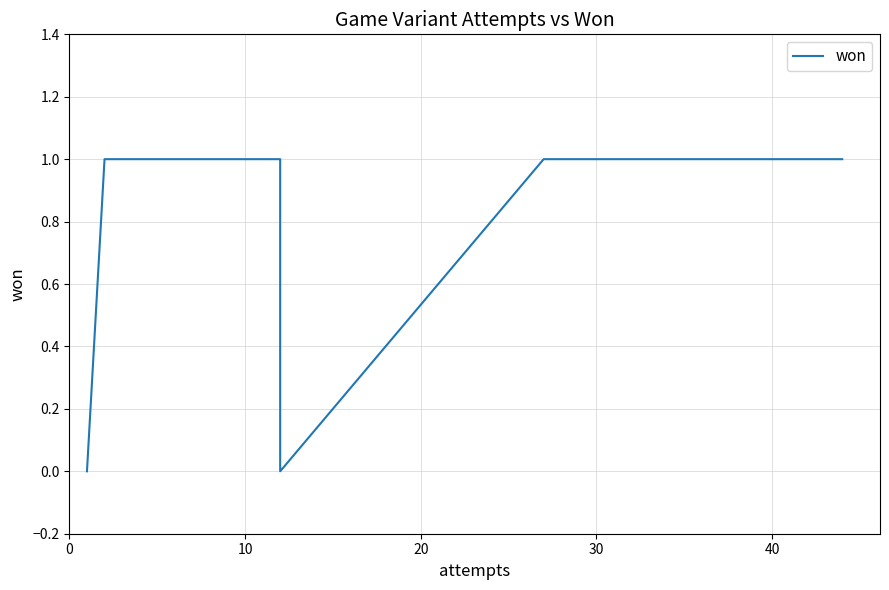

The chart shows a value of 0 at 0. True or false?

False